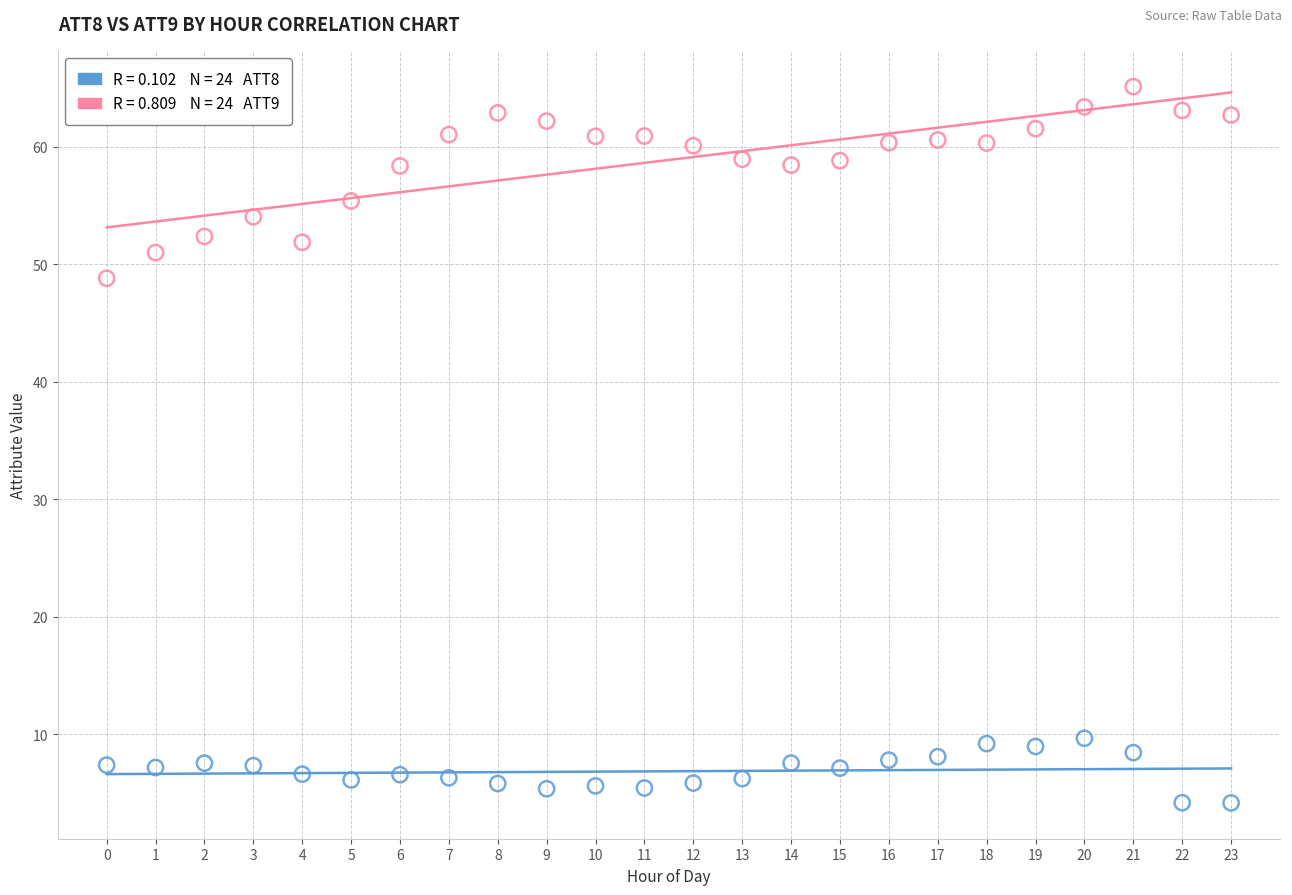

Across all data points, what is the range of Y values (max minus min)?

61.0